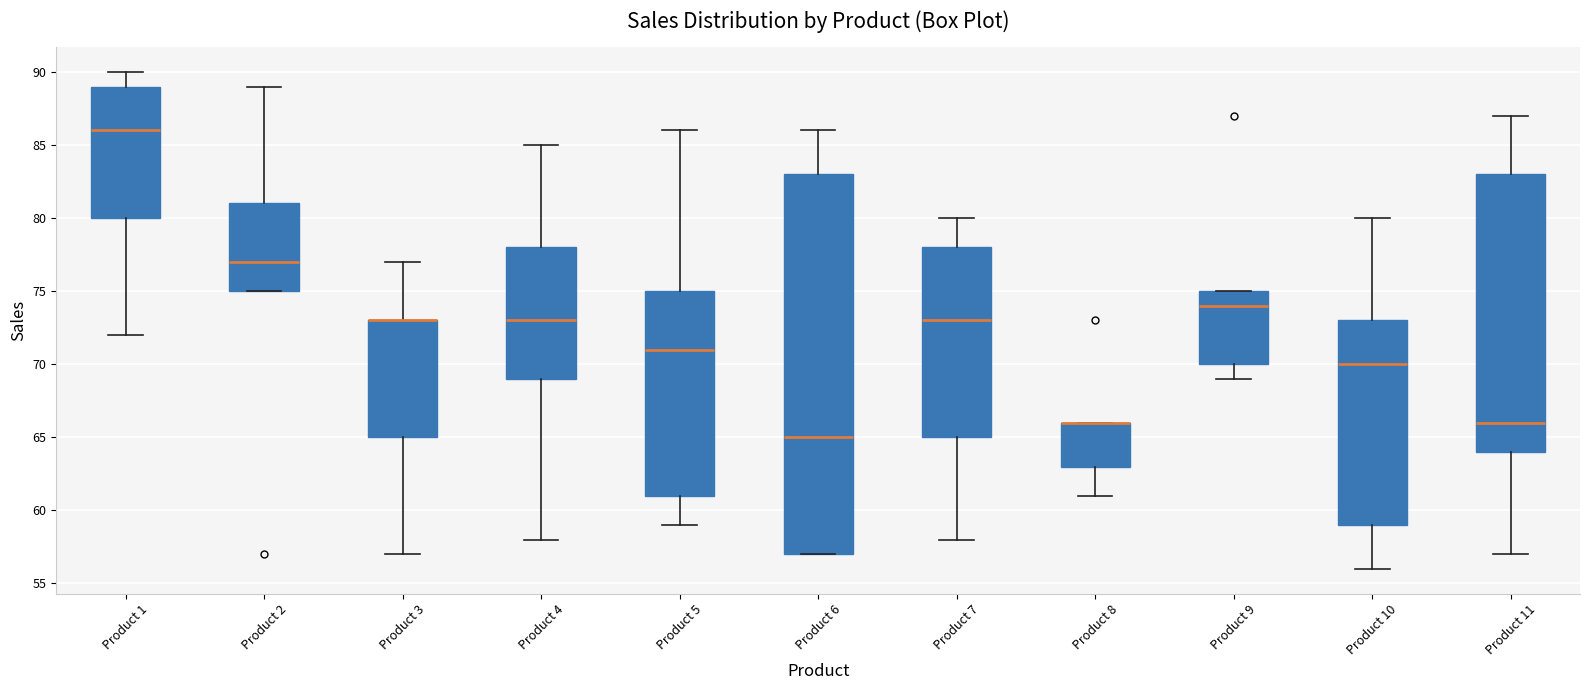

Reading left to right, read every box against the y-axis: the position of its median line, the range the box covers, and the ends of its whiskers. The values are not printed on the chart, so give them approximately, as read against the axis.

Product 1: median 86, box 80 to 89, whiskers 72 to 90
Product 2: median 77, box 75 to 81, whiskers 75 to 89
Product 3: median 73 (drawn on the box's upper edge), box 65 to 73, whiskers 57 to 77
Product 4: median 73, box 69 to 78, whiskers 58 to 85
Product 5: median 71, box 61 to 75, whiskers 59 to 86
Product 6: median 65, box 57 to 83, whiskers 57 to 86
Product 7: median 73, box 65 to 78, whiskers 58 to 80
Product 8: median 66 (drawn on the box's upper edge), box 63 to 66, whiskers 61 to 66
Product 9: median 74, box 70 to 75, whiskers 69 to 75
Product 10: median 70, box 59 to 73, whiskers 56 to 80
Product 11: median 66, box 64 to 83, whiskers 57 to 87